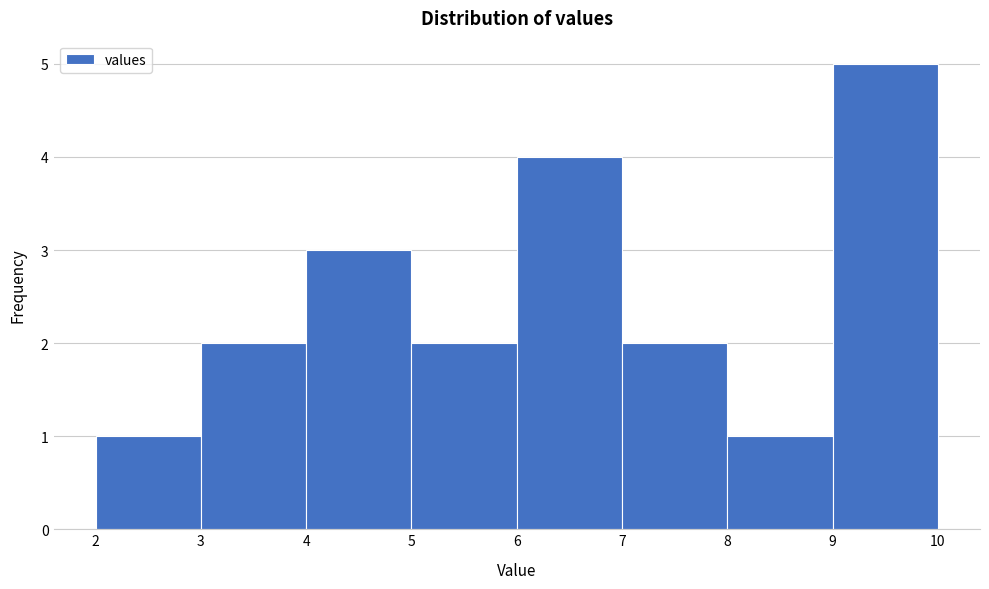

Which range on the x-axis has the tallest bar?

9 to 10